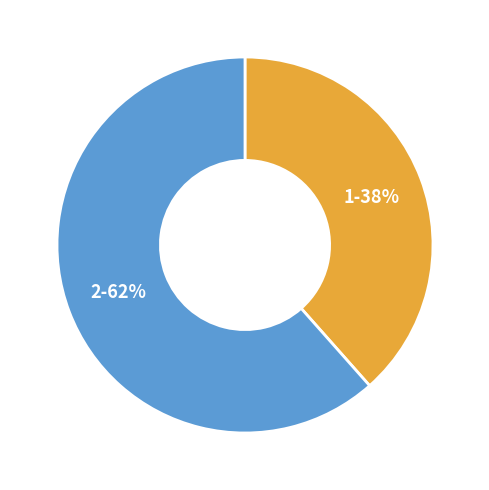

What is the ratio of the value at 1 to the value at 2?

0.6